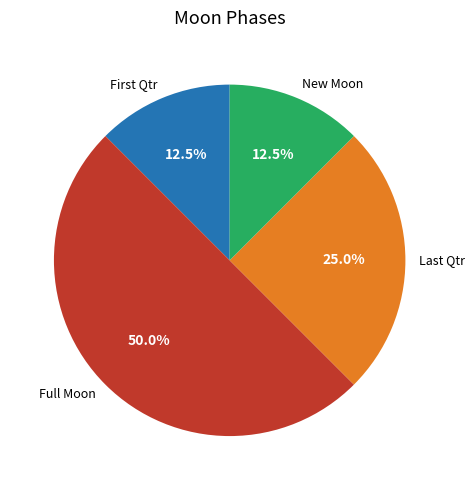

How many slices are in this pie chart?

4